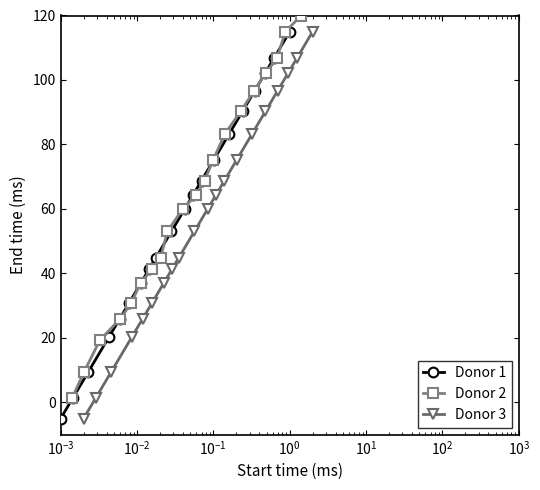

What is the value of the Donor 1 point at the 8th from the left?

41.4